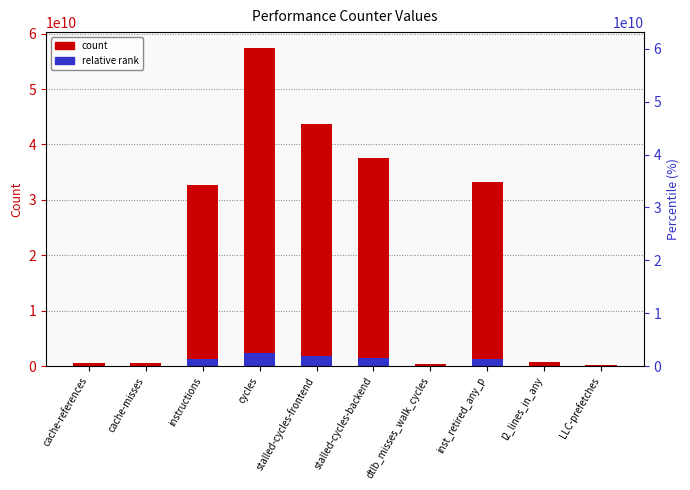

Rank the series at cache-misses from lowest to highest value.

relative rank, count